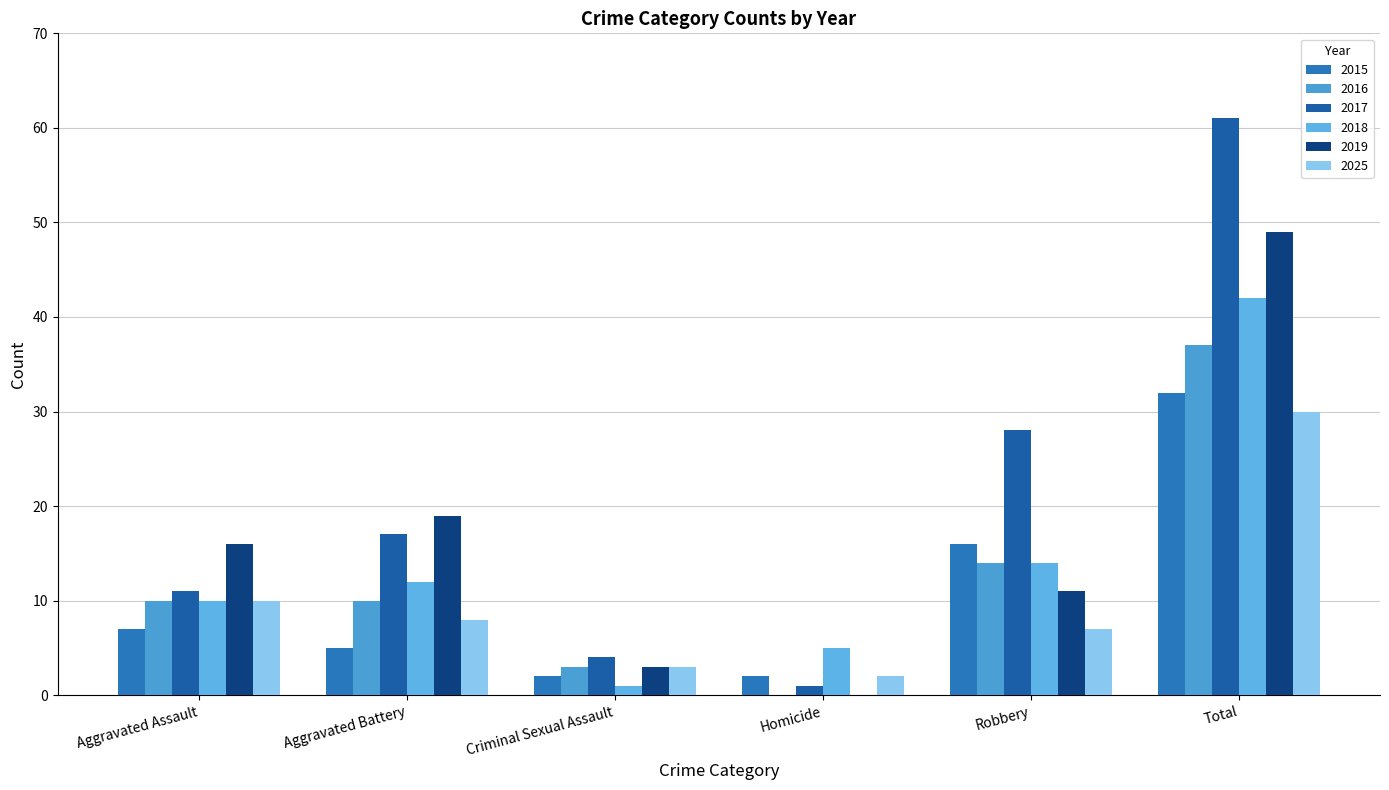

How many data points does each series have?

6